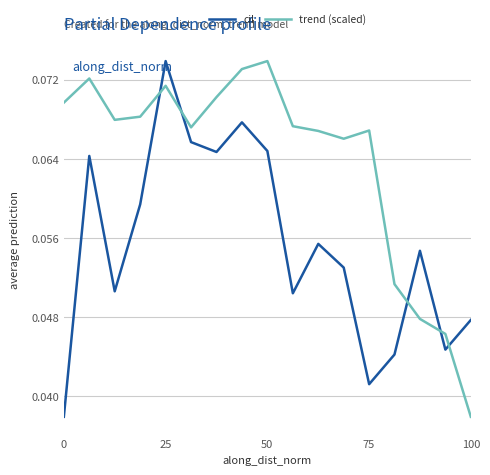

List the series in order of their overall mean, lowest first.

cil, trend (scaled)